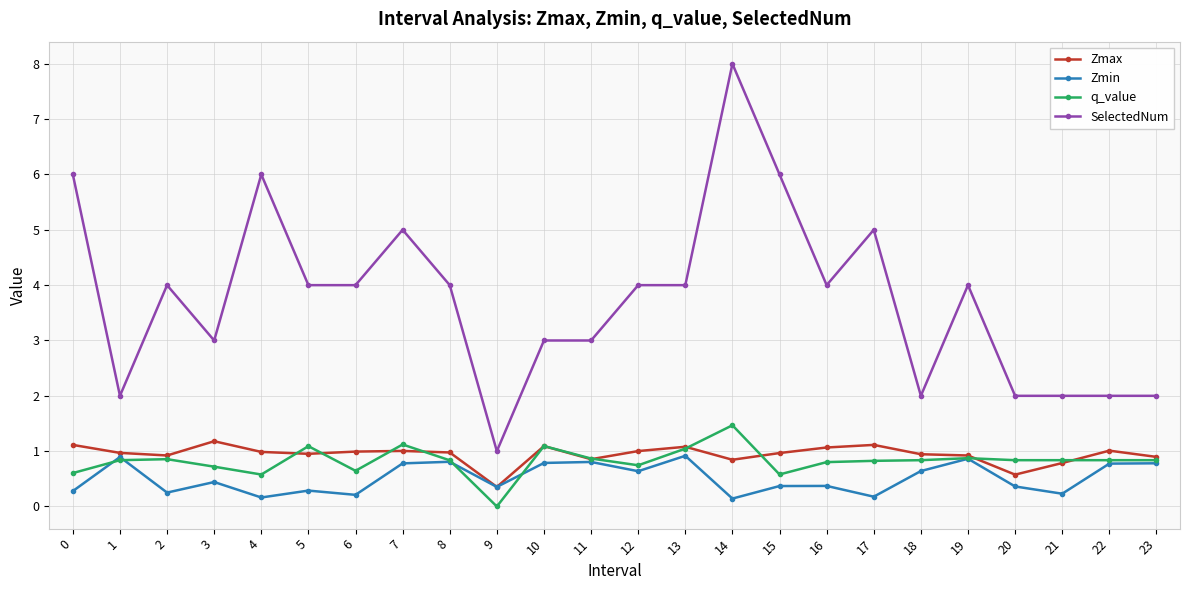

True or false: q_value has more than 1 points higher than both neighbors.

True